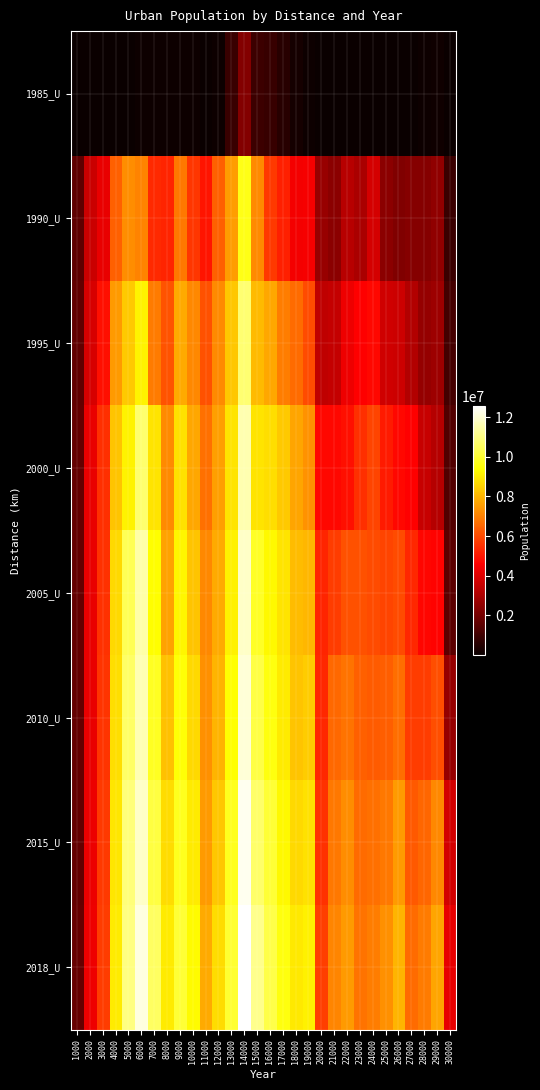

Reading left to right, transcribe all the data shown in this chart.

1985_U: 1000=33275	2000=36941	3000=31827	4000=33163	5000=45824	6000=66621	7000=59442	8000=91273	9000=72839	10000=59049	11000=45824	12000=81775	13000=935970	14000=2299761	15000=987541	16000=872929	17000=561764	18000=213922	19000=57834	20000=23745	21000=20083	22000=8476	23000=12509	24000=40479	25000=34367	26000=30549	27000=24430	28000=65855	29000=117236	30000=39685
1990_U: 1000=1616101	2000=3613989	3000=4186029	4000=6409243	5000=7250463	6000=7049137	7000=5358065	8000=5282579	9000=6847156	10000=5637822	11000=4968865	12000=6417944	13000=7556505	14000=9639544	15000=7177284	16000=5696639	17000=5192783	18000=4390902	19000=4445656	20000=2658953	21000=2454055	22000=3284081	23000=3028347	24000=3816322	25000=2441668	26000=2261327	27000=2362206	28000=2318888	29000=2533430	30000=901848
1995_U: 1000=1655331	2000=3836960	3000=4892432	4000=7505780	5000=8356395	6000=9176521	7000=6878613	8000=6169291	9000=7773289	10000=7128331	11000=6118715	12000=7168666	13000=8330934	14000=10757130	15000=8061658	16000=7742465	17000=6959041	18000=6623232	19000=6036533	20000=3419976	21000=3500091	22000=4280412	23000=4616880	24000=4764382	25000=3707160	26000=3680195	27000=3187326	28000=2646985	29000=2794160	30000=1098411
2000_U: 1000=1685625	2000=4179538	3000=5484460	4000=8249192	5000=9137672	6000=10738559	7000=8879839	8000=7209721	9000=8800719	10000=7737042	11000=6717771	12000=7600544	13000=8862103	14000=11542304	15000=8858016	16000=8773601	17000=8356877	18000=7661471	19000=7336109	20000=4743208	21000=4751797	22000=4898326	23000=5484954	24000=5875397	25000=5098643	26000=4761860	27000=4600607	28000=3567161	29000=3241261	30000=1345278
2005_U: 1000=1691162	2000=4204060	3000=5546767	4000=8654591	5000=10417856	6000=11460789	7000=9346545	8000=7616593	9000=9215644	10000=8268655	11000=7149501	12000=7791260	13000=9119894	14000=11839745	15000=9834277	16000=9231606	17000=8851449	18000=8112862	19000=8037313	20000=5268080	21000=5729505	22000=6131911	23000=6108945	24000=6030588	25000=5881555	26000=6007489	27000=5314457	28000=4685116	29000=4653169	30000=1541317
2010_U: 1000=1693536	2000=4214342	3000=5578902	4000=8773225	5000=10616568	6000=11613450	7000=9801059	8000=8216656	9000=9435469	10000=8681524	11000=7296594	12000=7967652	13000=9421305	14000=12069004	15000=10244763	16000=9562294	17000=9008088	18000=8276587	19000=8431615	20000=5352405	21000=6532863	22000=6731189	23000=6418495	24000=6321501	25000=6373689	26000=6676969	27000=5718892	28000=5703257	29000=6050820	30000=2649544
2015_U: 1000=1714895	2000=4231074	3000=5651220	4000=8894341	5000=10860138	6000=11840325	7000=10188128	8000=8700661	9000=9755410	10000=8999541	11000=7498848	12000=8321332	13000=9728522	14000=12353195	15000=10691189	16000=10029931	17000=9257694	18000=8669296	19000=8834076	20000=5519525	21000=6845921	22000=7260913	23000=6590022	24000=6678453	25000=6856661	26000=7475686	27000=6246991	28000=6490322	29000=7134589	30000=3740768
2018_U: 1000=1725178	2000=4282267	3000=5730450	4000=9019484	5000=10992144	6000=12165200	7000=10589541	8000=8994985	9000=10057994	10000=9294769	11000=7781893	12000=8692285	13000=9987312	14000=12561740	15000=11129530	16000=10304922	17000=9546159	18000=8947465	19000=9123235	20000=5764921	21000=7104074	22000=7475725	23000=6749507	24000=6968302	25000=7301058	26000=7995236	27000=6622572	28000=6916099	29000=7683086	30000=4141732